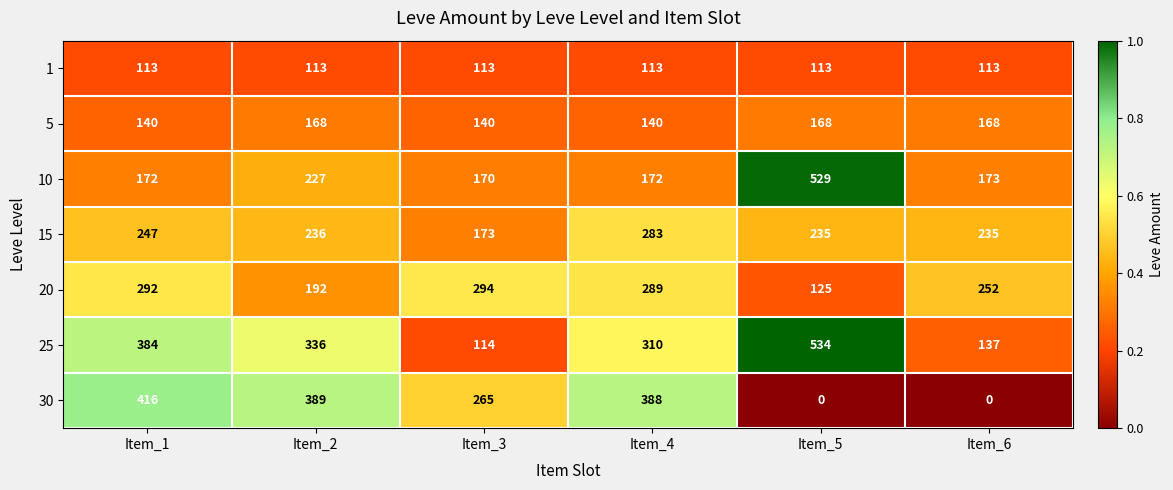

Which category has the highest value across all series?

Item_5